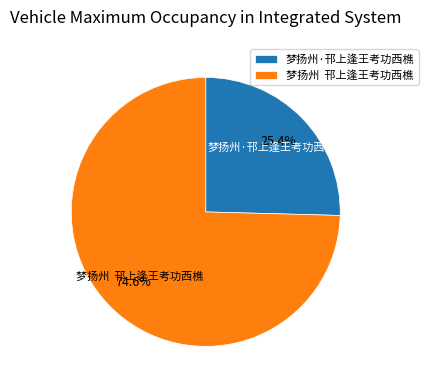

To the nearest percent, what is the average slice percentage?

50%